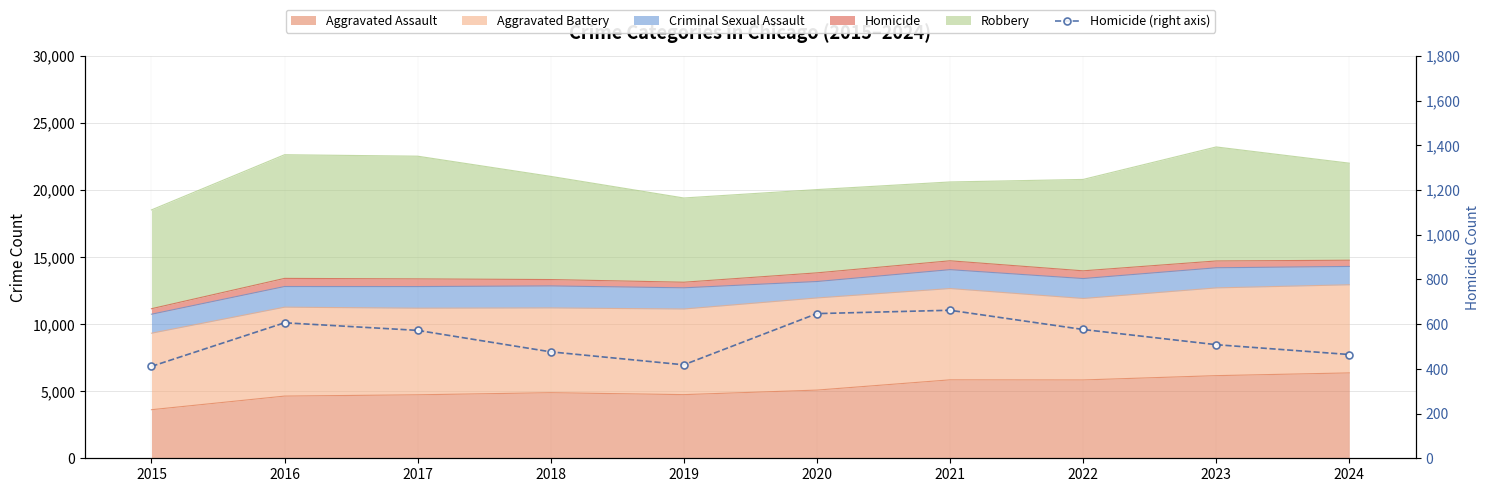

The value at 2023 is 508. True or false?

True